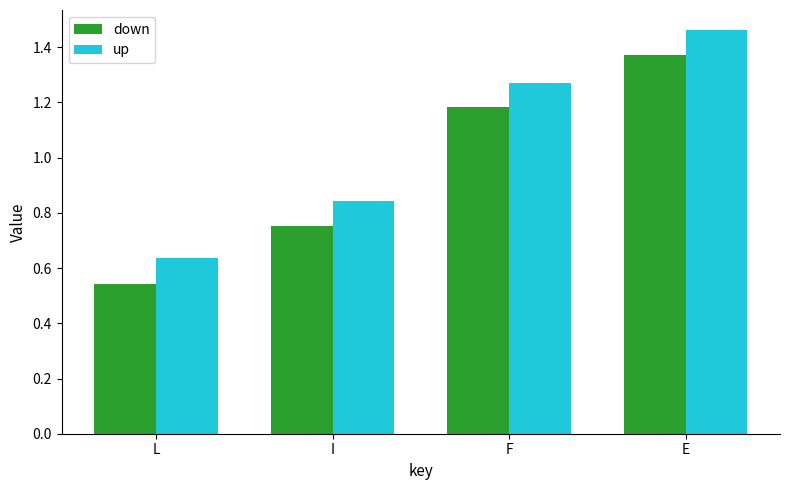

What is the total value across all series at F?

2.5